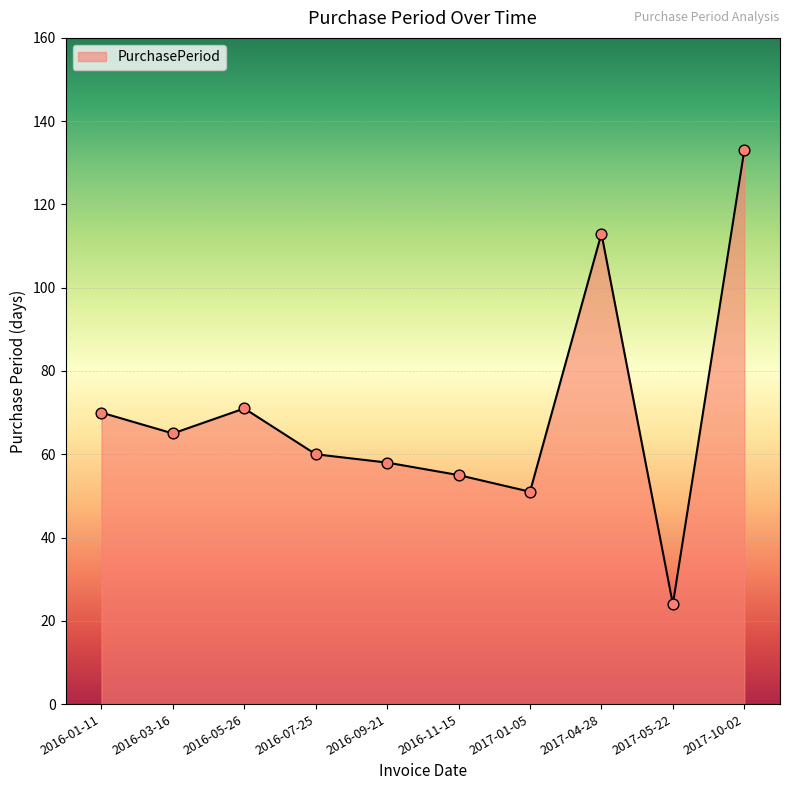

What is the change in value from 2017-01-05 to 2017-10-02?

+82